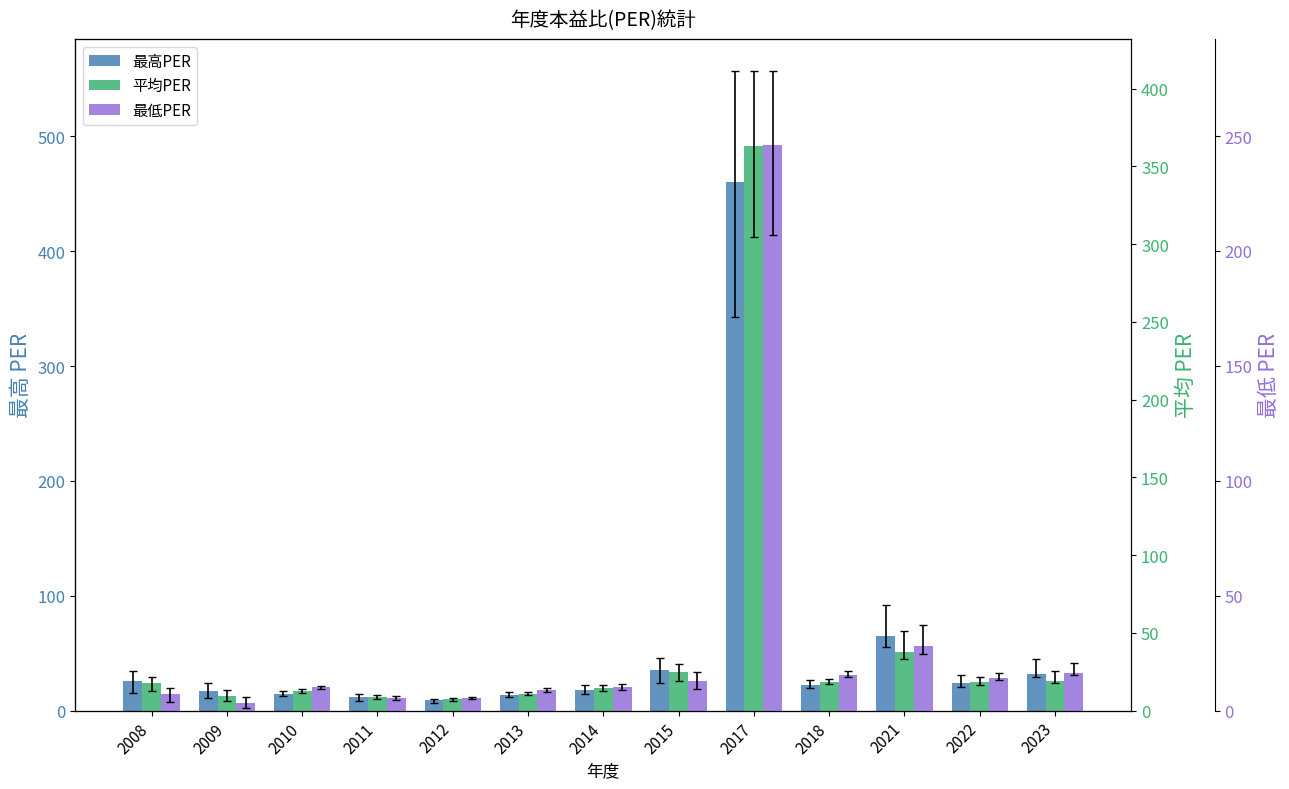

Which series has the largest range (max minus min)?

最高PER